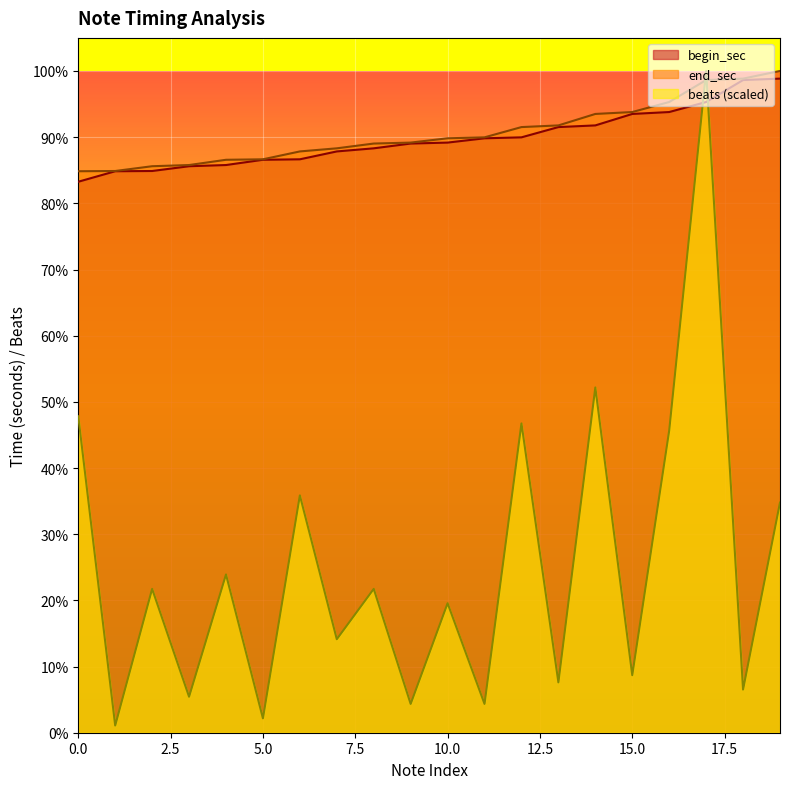

List the labels in order of beats value, largest first.

17, 14, 0, 12, 16, 6, 19, 4, 2, 8, 10, 7, 15, 13, 18, 3, 9, 11, 5, 1